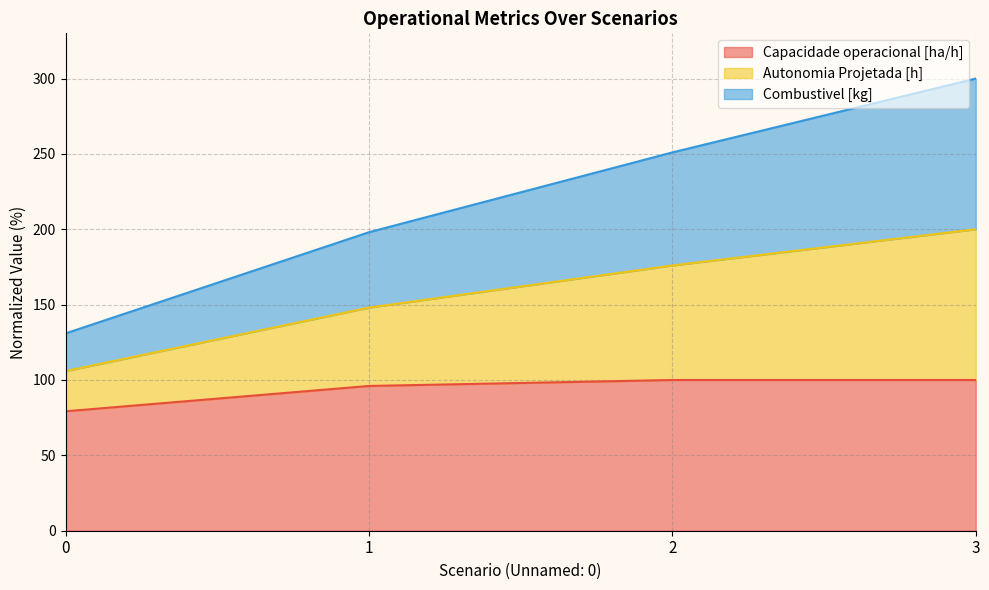

At which category is the sum across all series the highest?

3